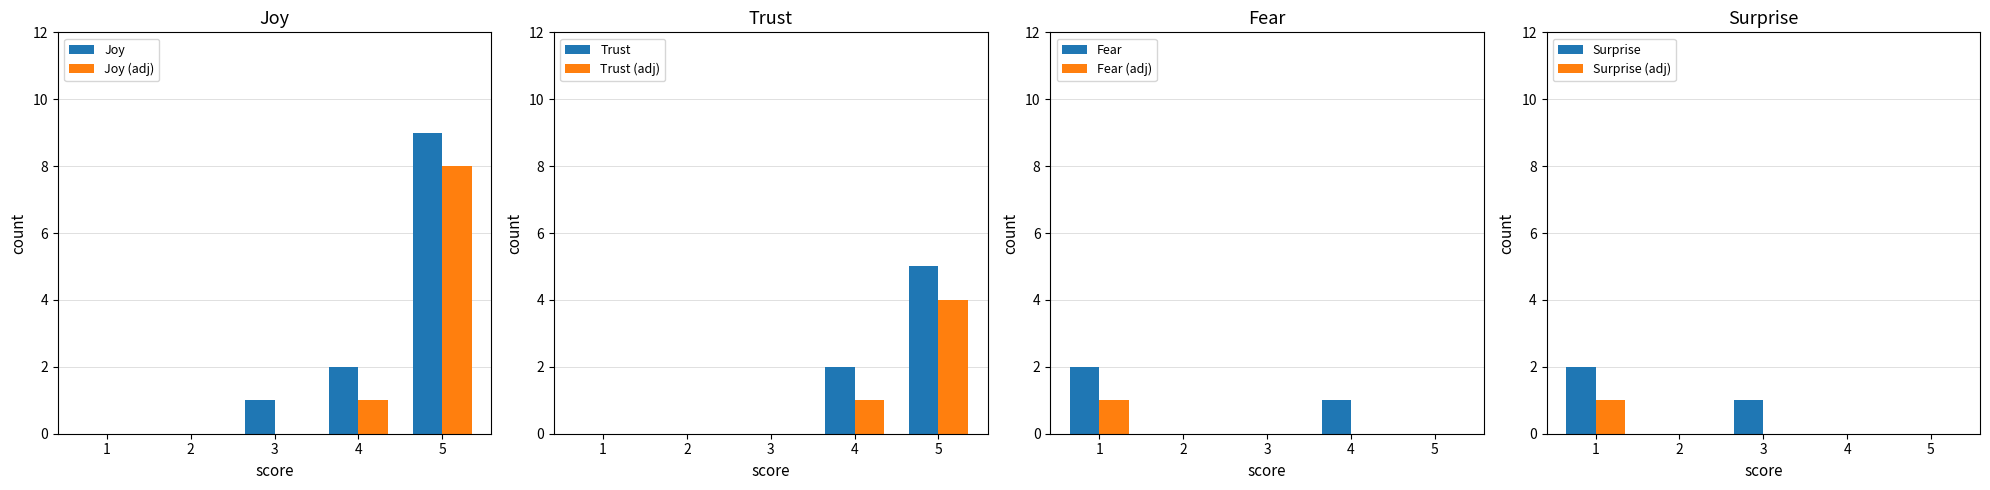

Which series has the largest total across all categories?

Joy